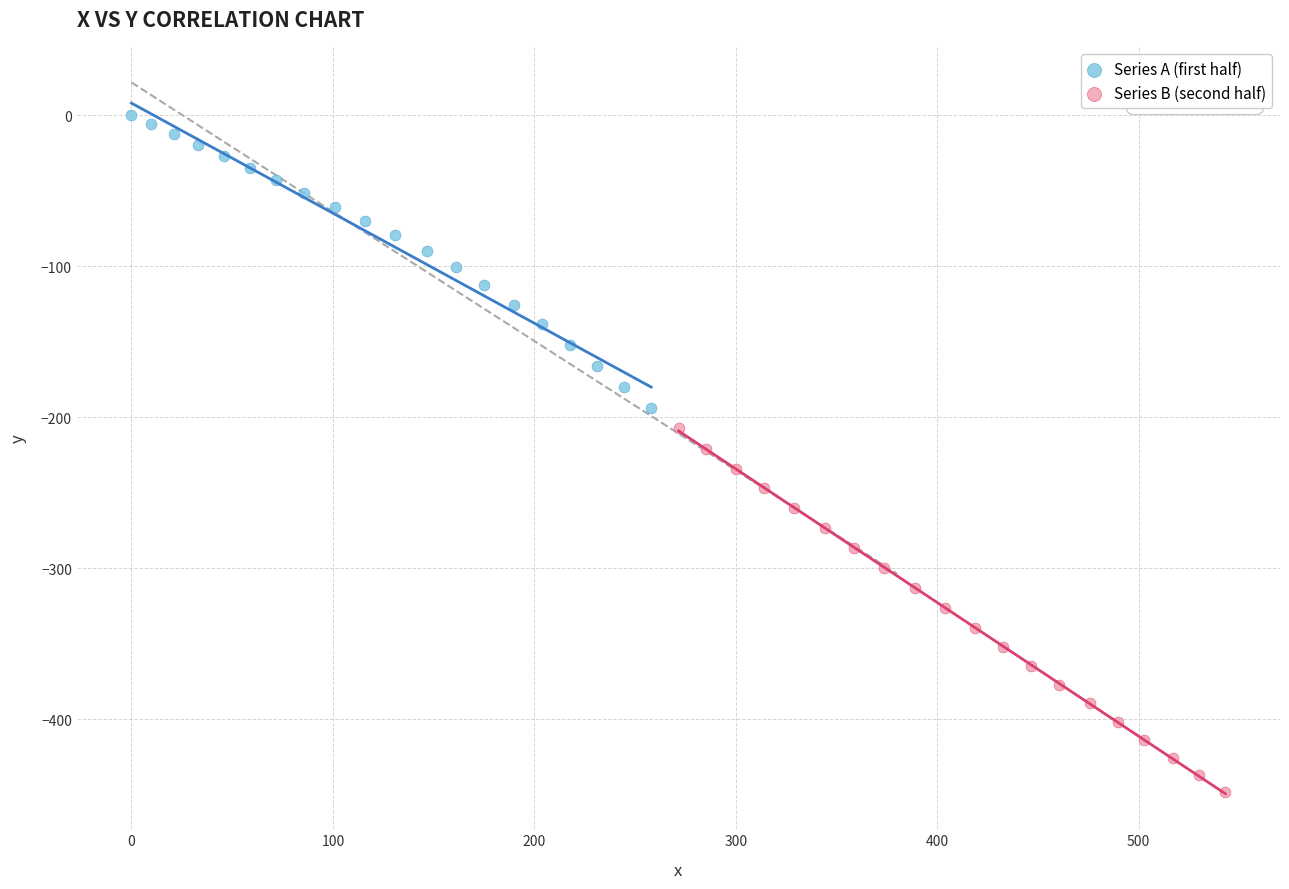

Which series contains the lowest Y value?

Series B (second half)